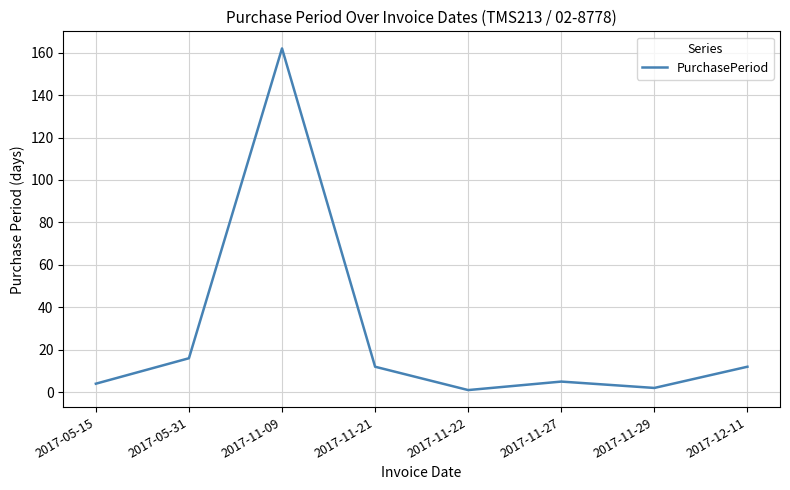

How many interior local peaks (higher than both neighbors) does the data have?

2